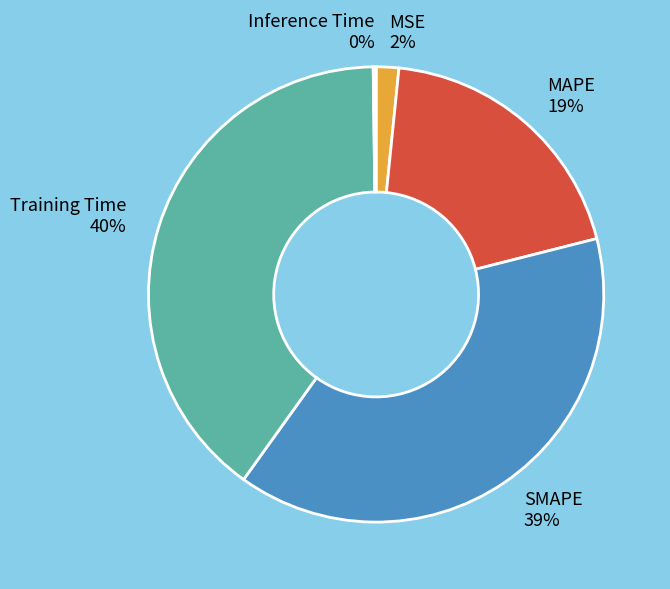

Is the sum of Training Time and MSE greater than half?

No